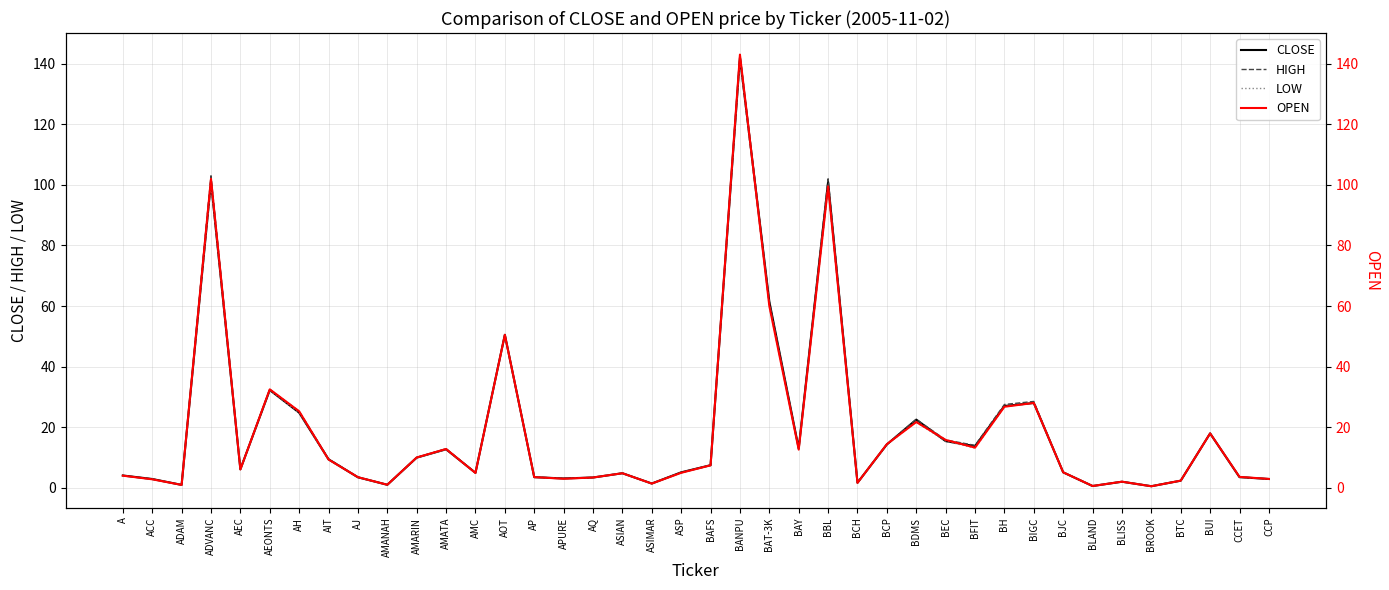

Is the value of OPEN at AOT greater than the value of CLOSE at BLISS?

Yes